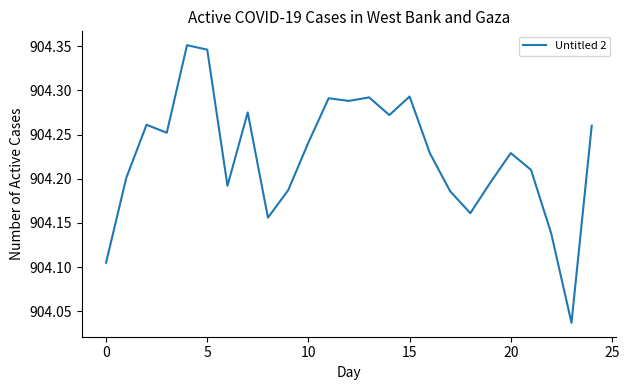

What is the difference between the second highest and minimum values?

0.3